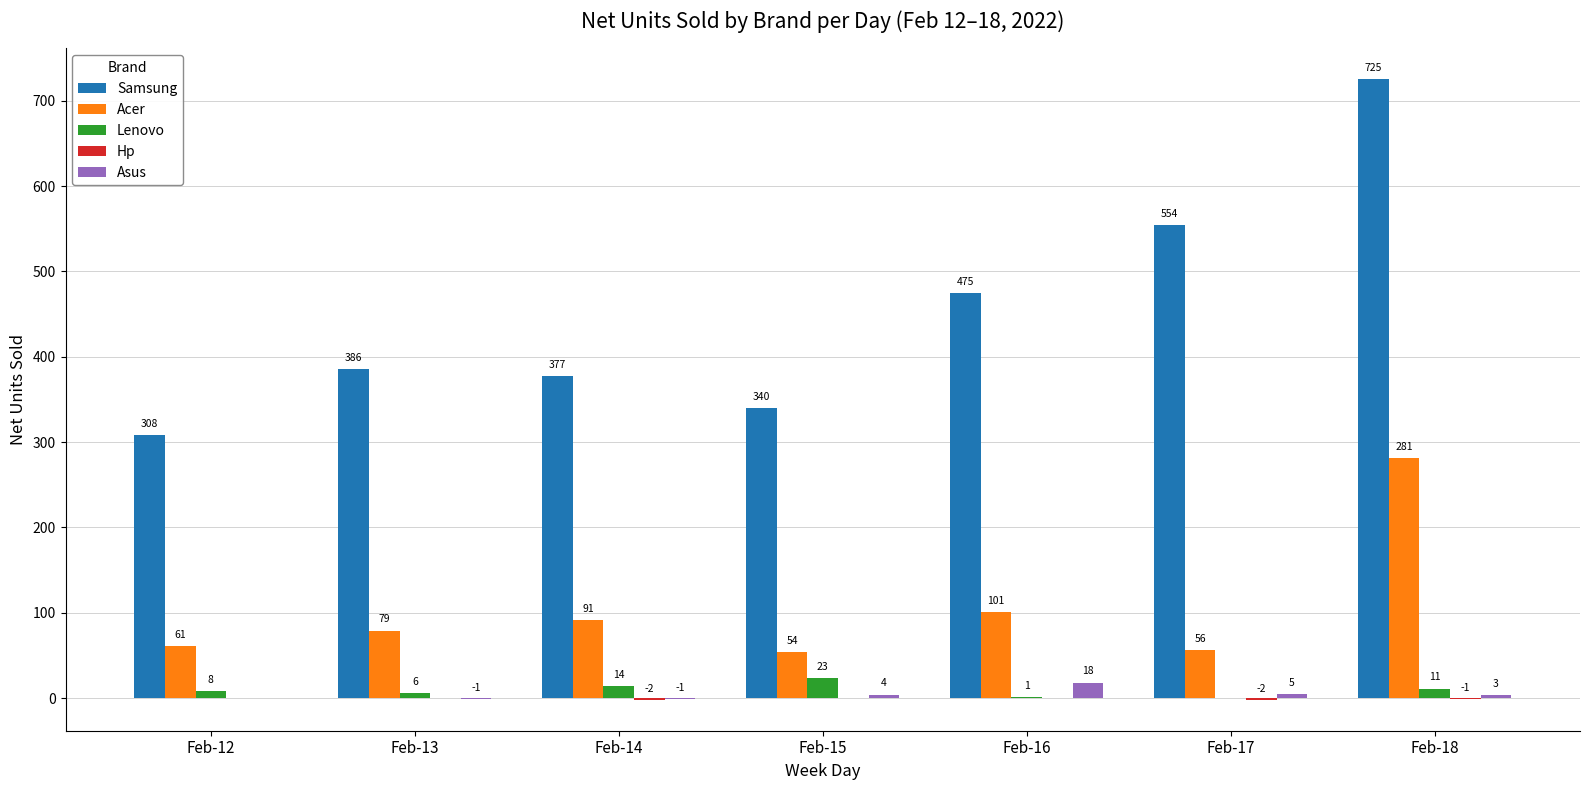

Is the value of Acer at Feb-16 greater than the value of Samsung at Feb-13?

No